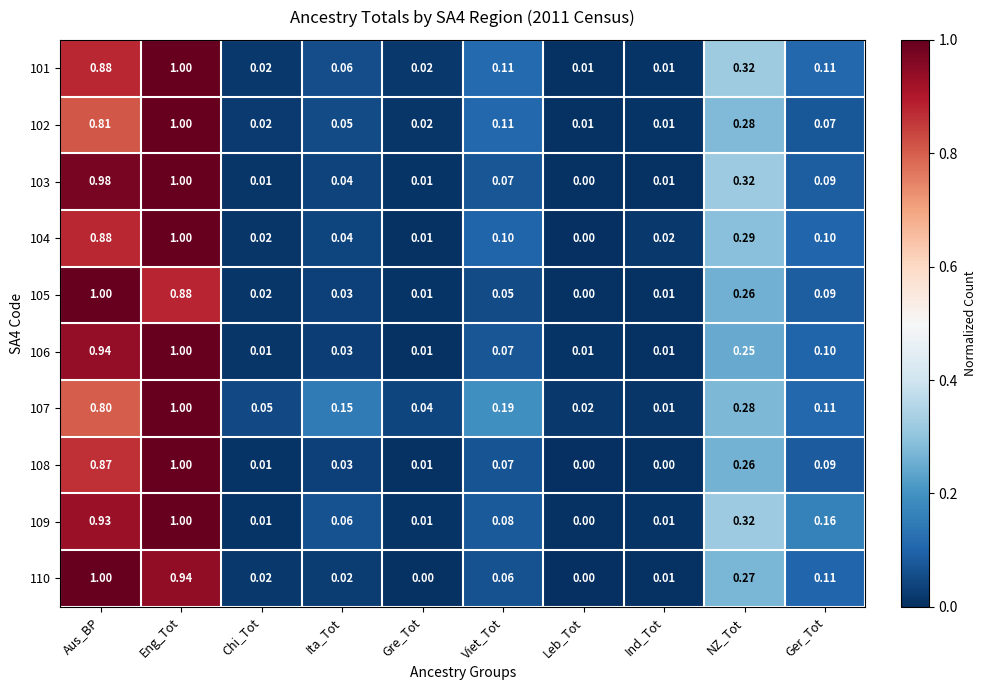

Which category has the highest value in the 105 series?

Aus_BP